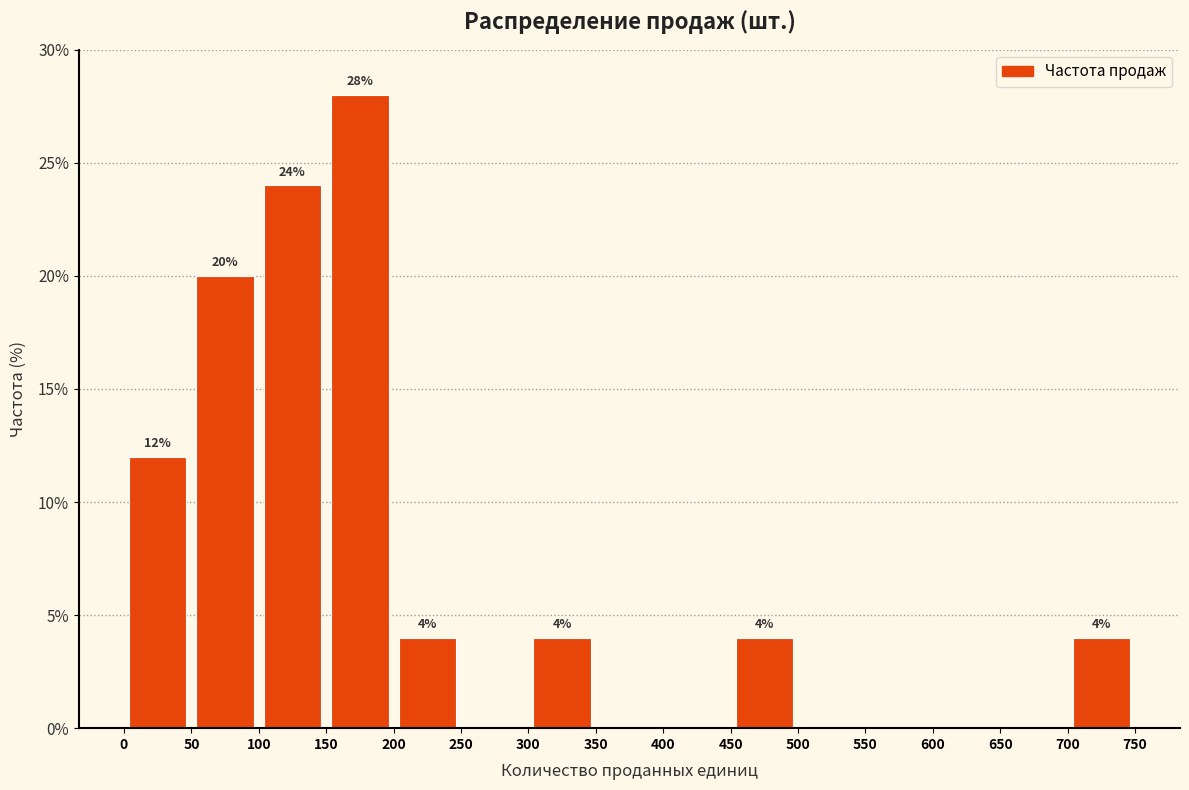

Which range on the x-axis has the tallest bar?

150 to 200